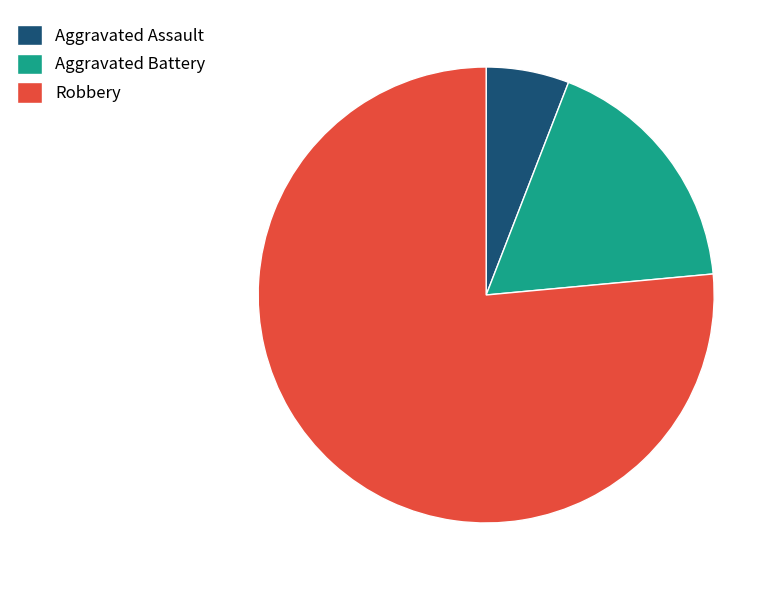

What is the largest slice in the pie chart?

Robbery